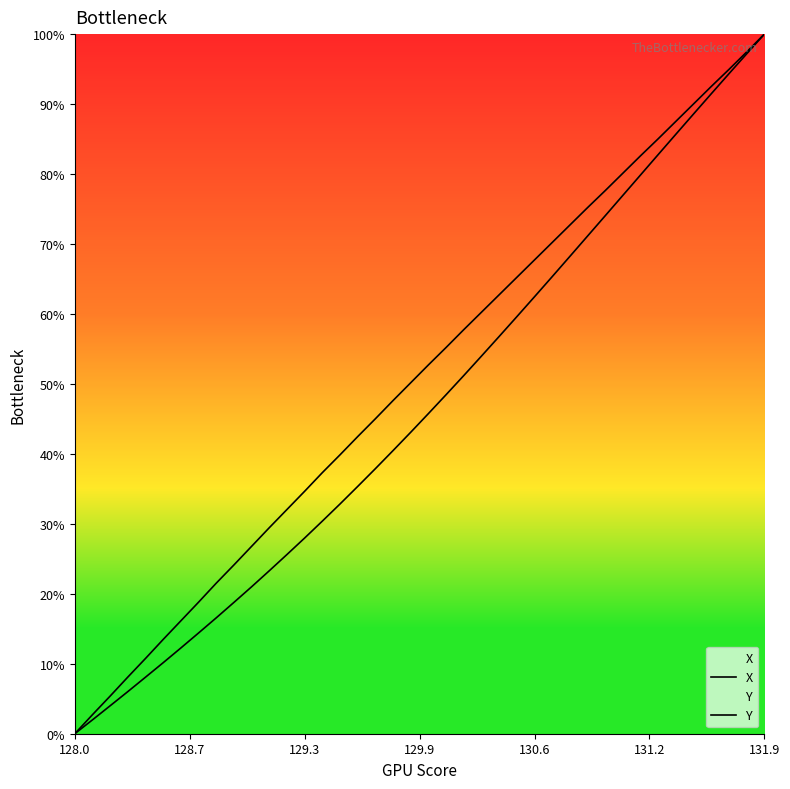

The value of Y at 36 is 135.8. True or false?

False